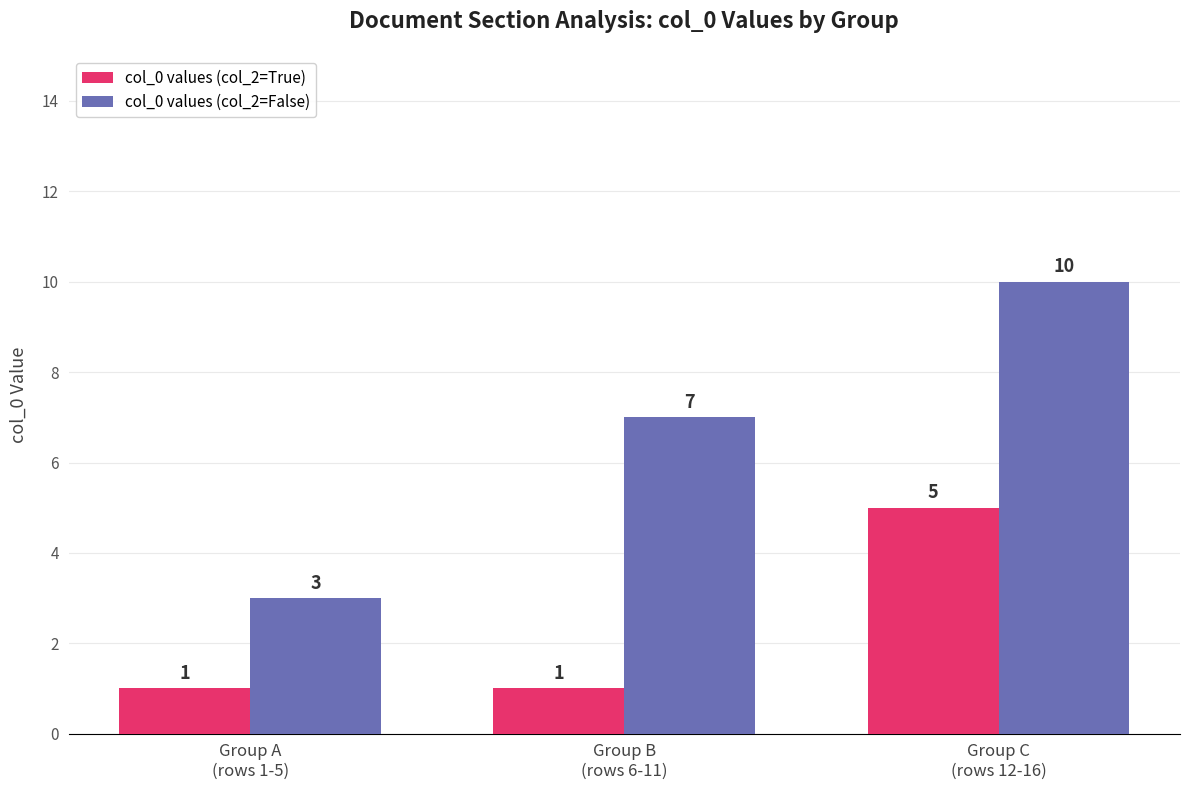

The col_0 values (col_2=False) series shows 12 at Group B
(rows 6-11). True or false?

False